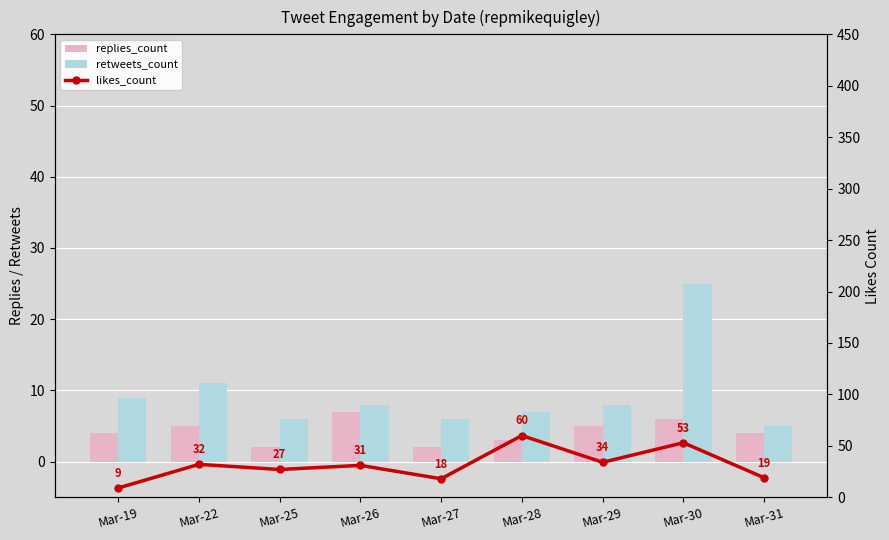

Reading left to right, list all the values displayed in this chart.

replies_count: 4	5	2	7	2	3	5	6	4
retweets_count: 9	11	6	8	6	7	8	25	5
likes_count: 9	32	27	31	18	60	34	53	19